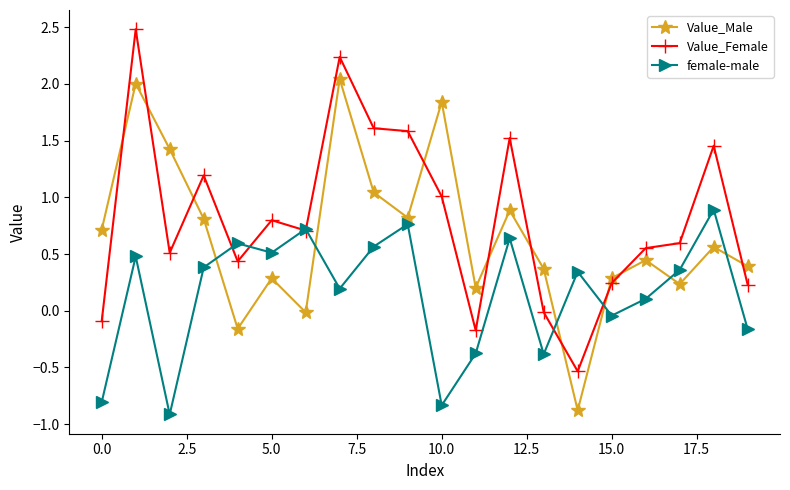

In Value_Female, how many points are lower than both neighbors (excluding endpoints)?

5